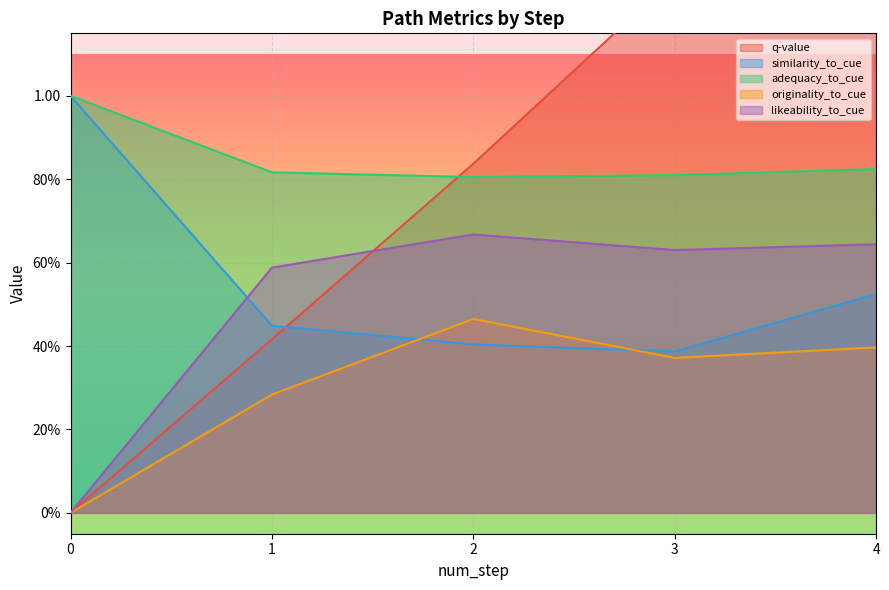

What is the sum of all likeability_to_cue values?

2.5